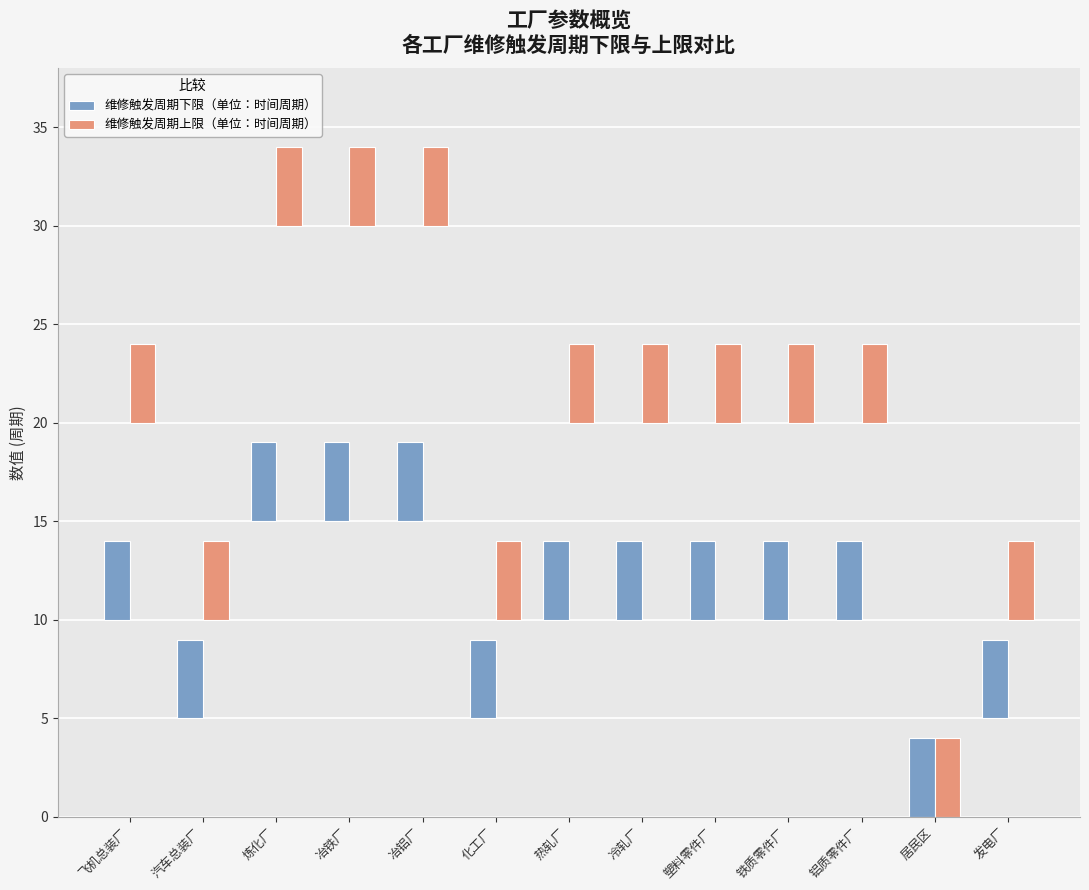

Which label corresponds to the smallest value in the chart?

居民区